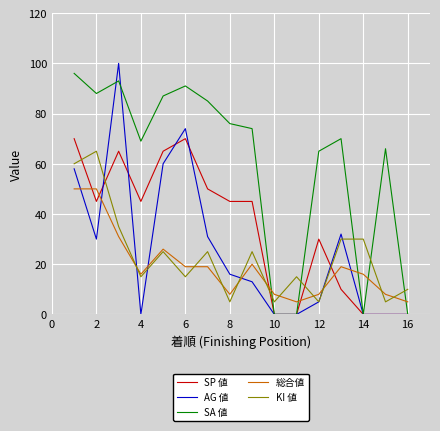

What is the maximum value for SP 値?

70